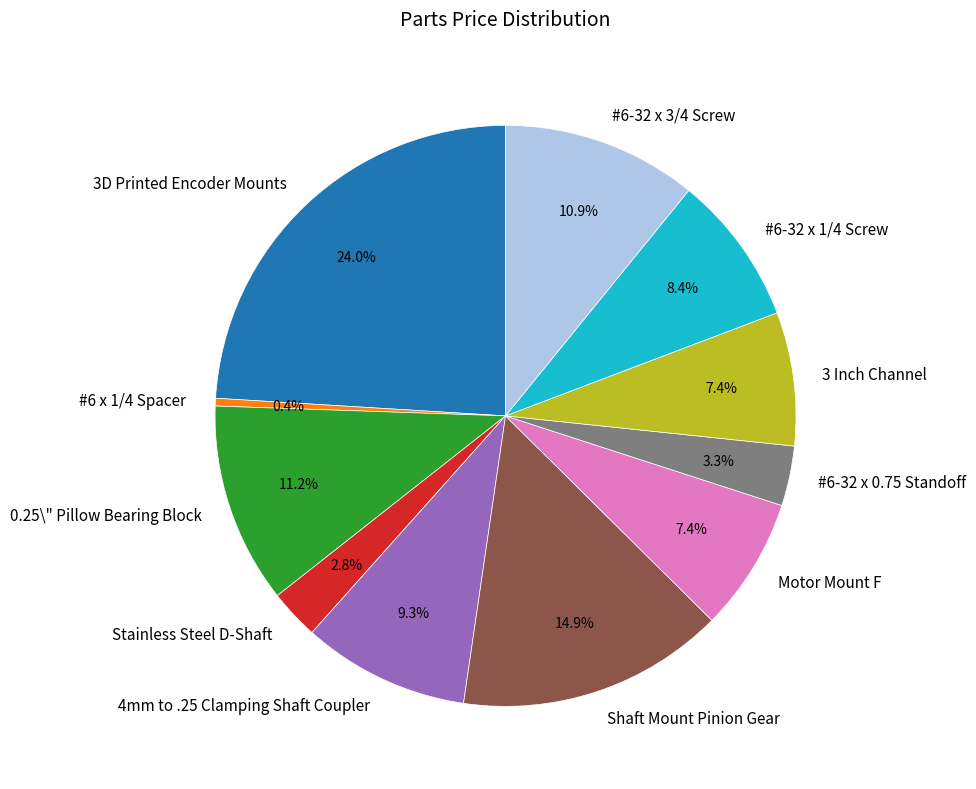

To the nearest percent, what portion does Stainless Steel D-Shaft represent?

3%